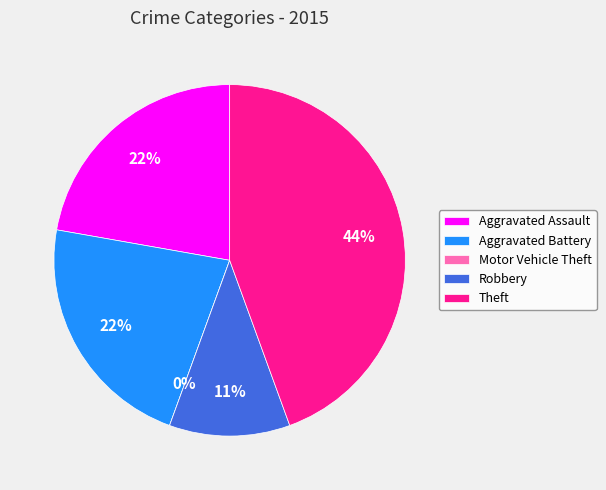

Between Theft and Robbery, which is larger?

Theft